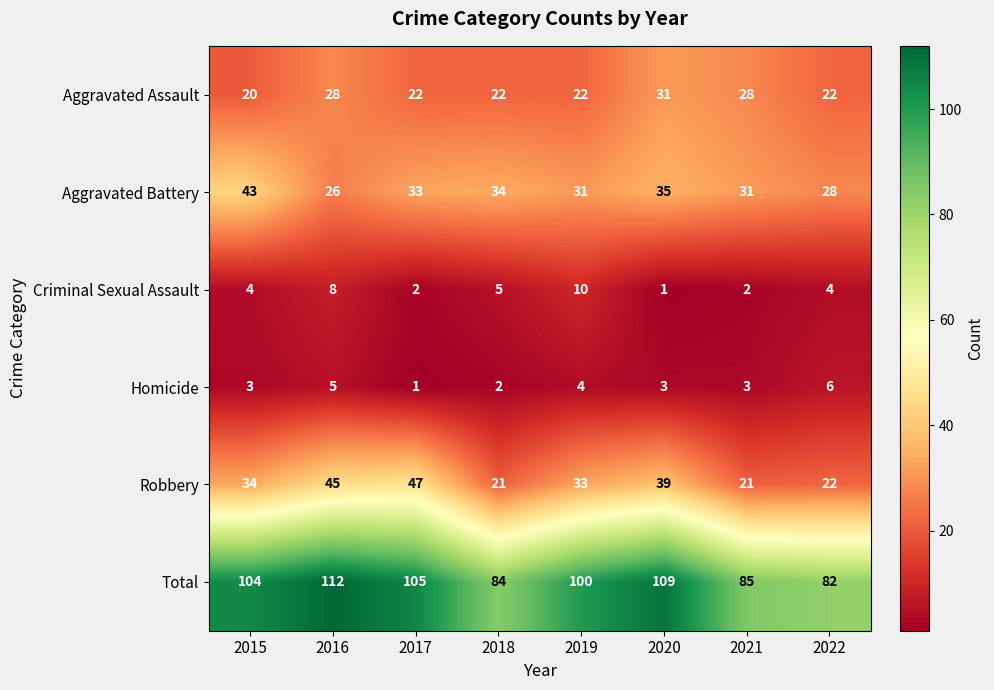

Which series changed the most between 2015 and 2021?

Total